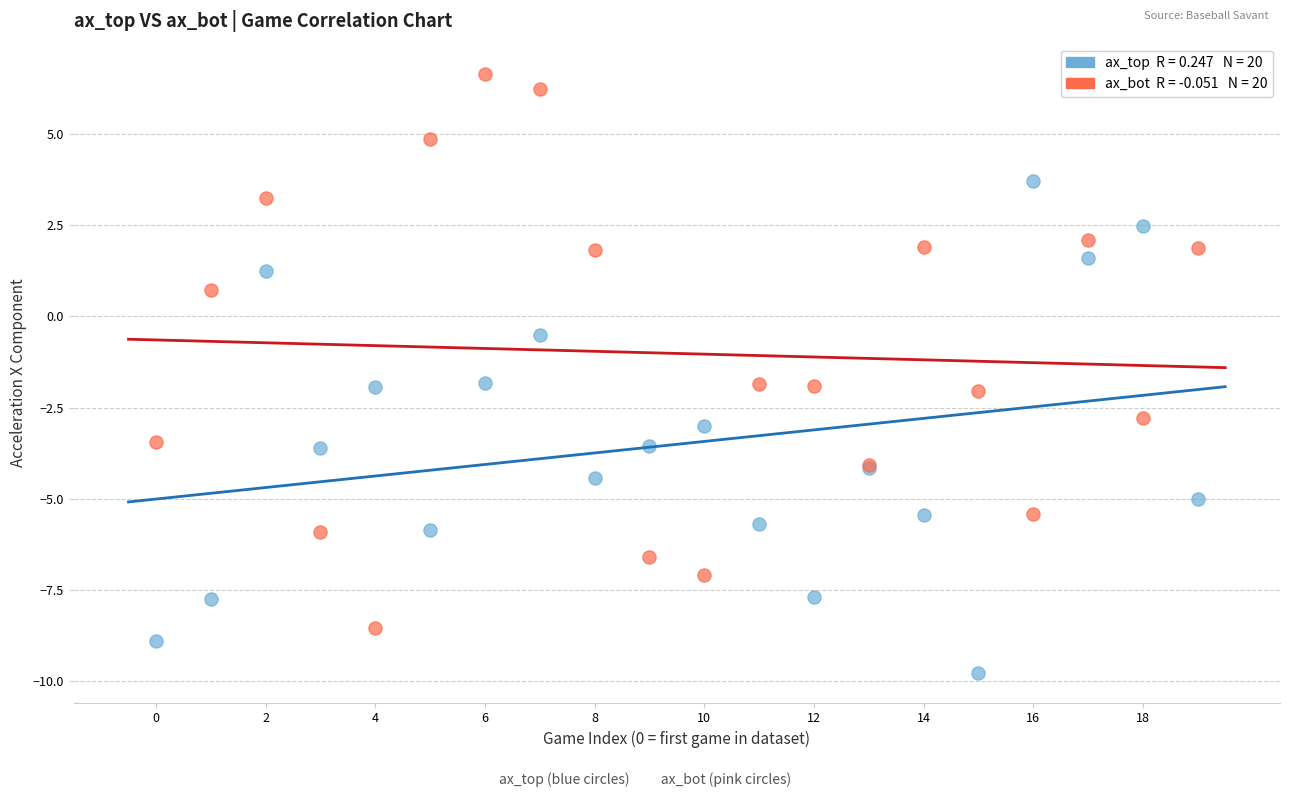

Across all series, what Y value is closest to -1?

-0.5